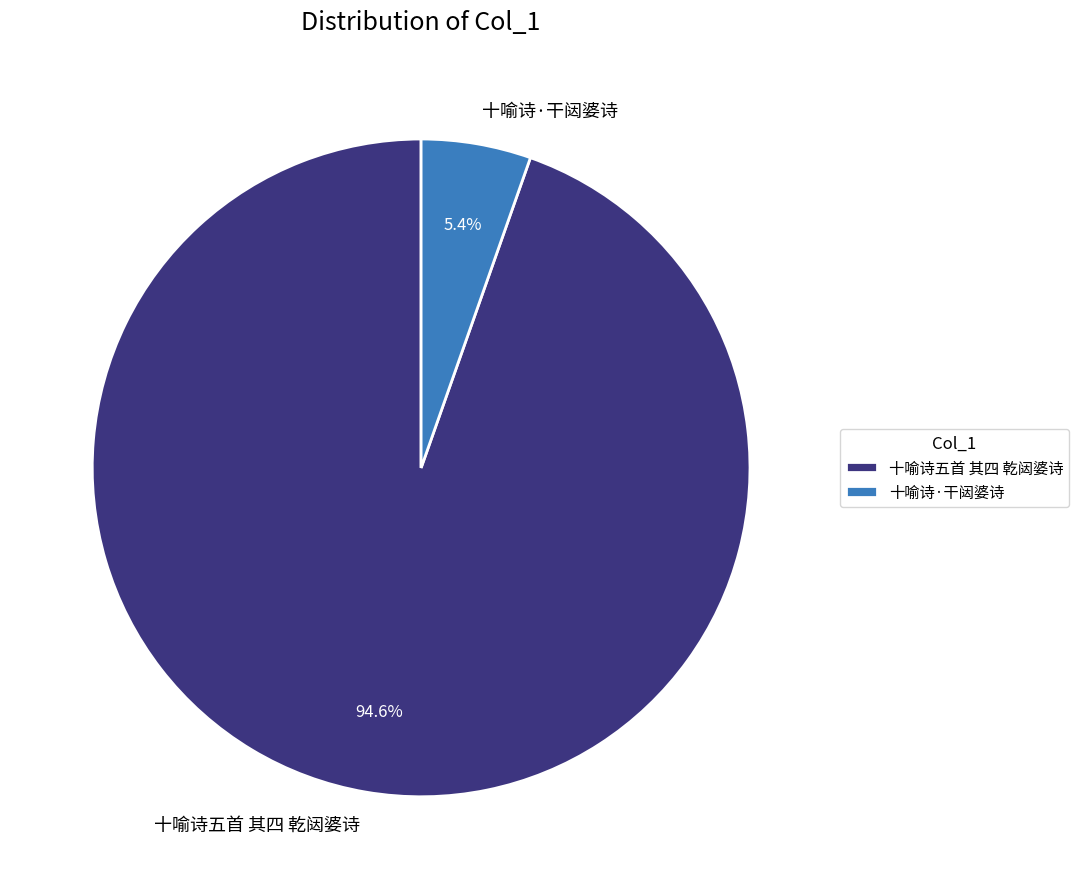

The 十喻诗·干闼婆诗 slice represents 1% of the pie. True or false?

False